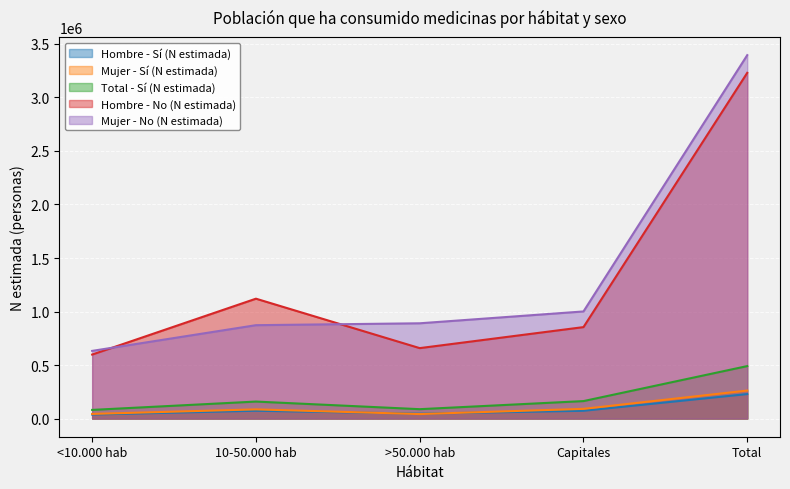

What is the difference between the second highest and minimum values in the Hombre - Sí (N estimada) series?

35338